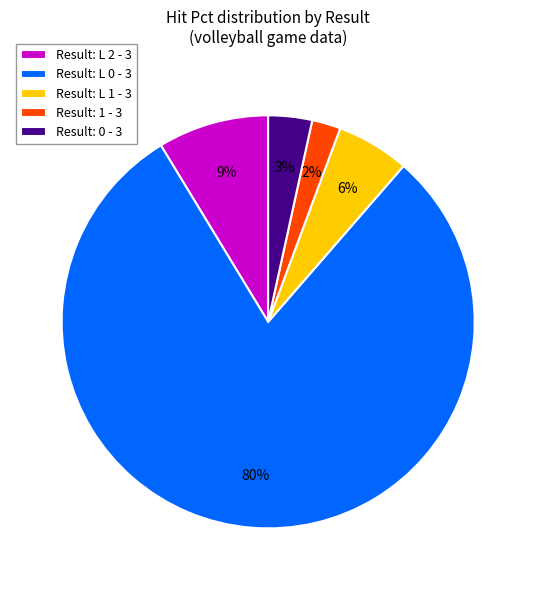

True or false: Result: L 0 - 3 accounts for 80% of the total.

True